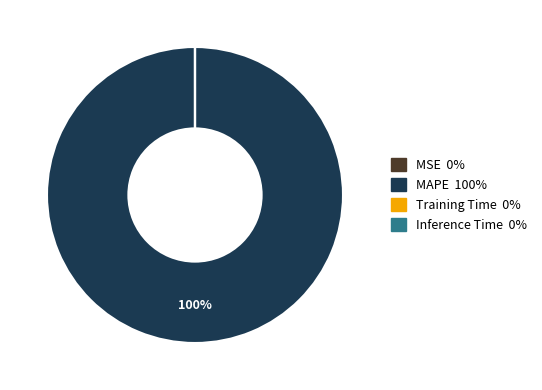

Which category has the biggest portion of the pie?

MAPE